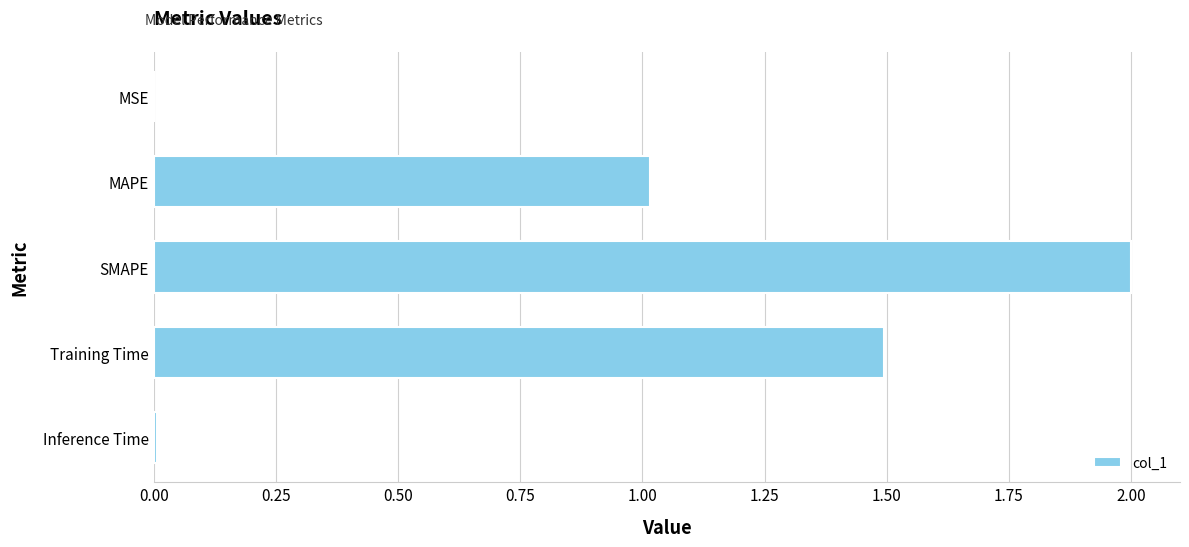

What is the greatest value displayed?

2.0